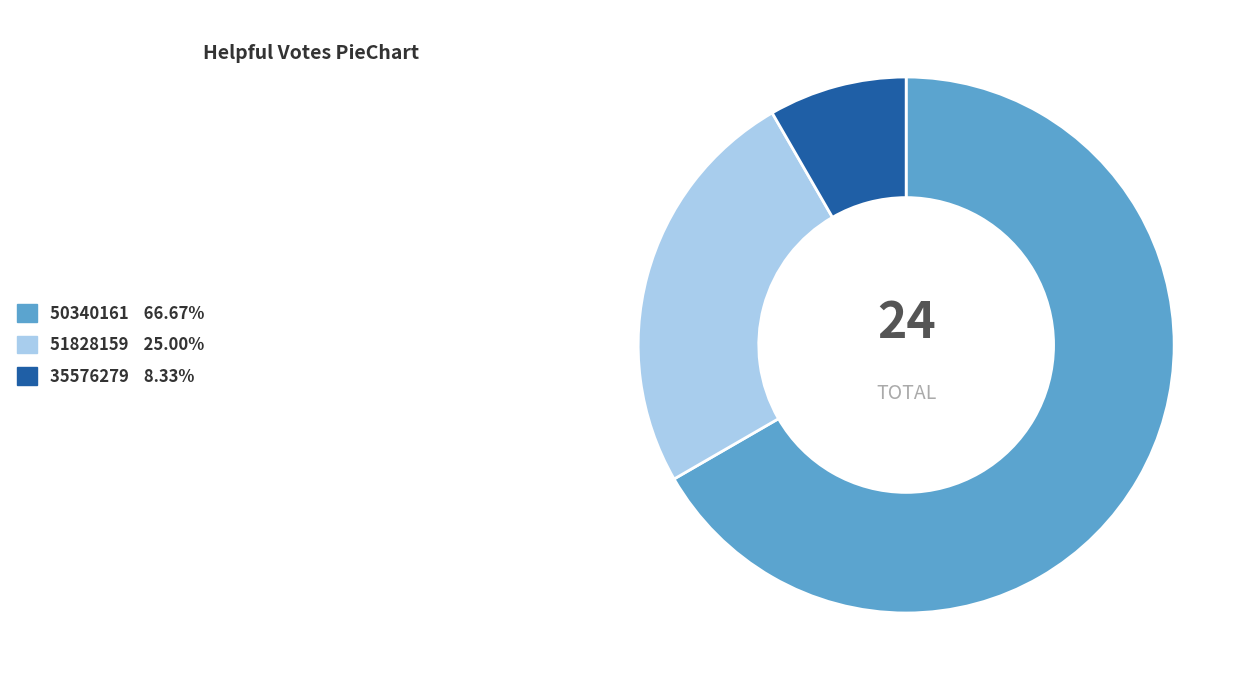

What is the majority slice?

50340161